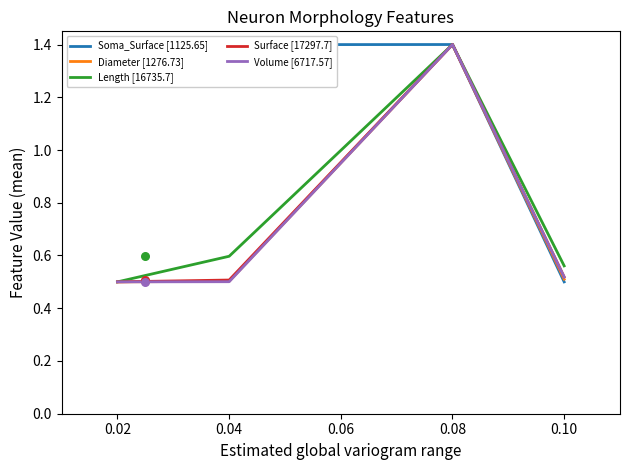

Which series contains the lowest Y value?

Soma_Surface [1125.65]